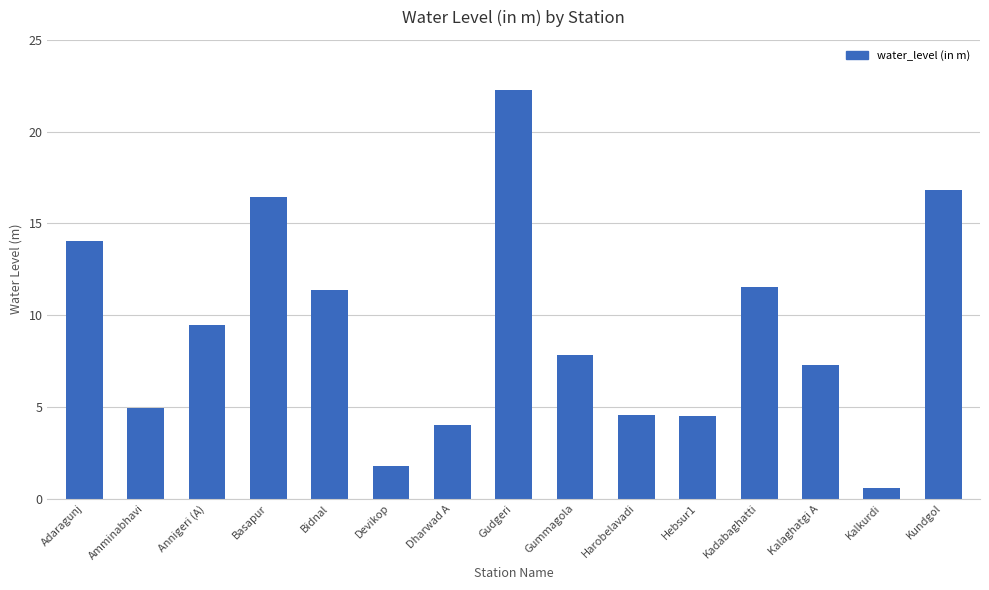

Where does the data first go above 7?

Adaragunj